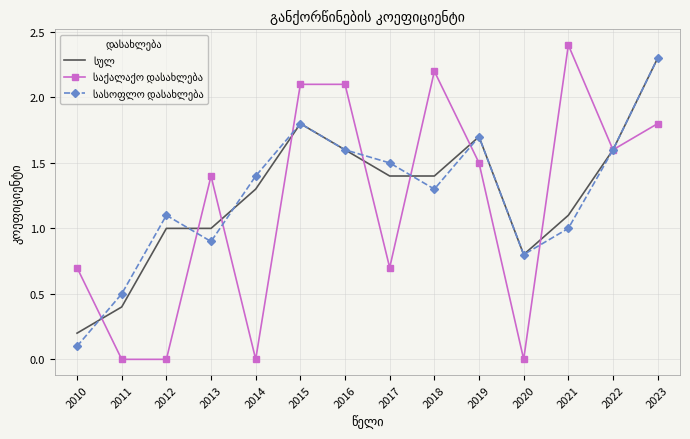

What is the greatest value displayed?

2.4